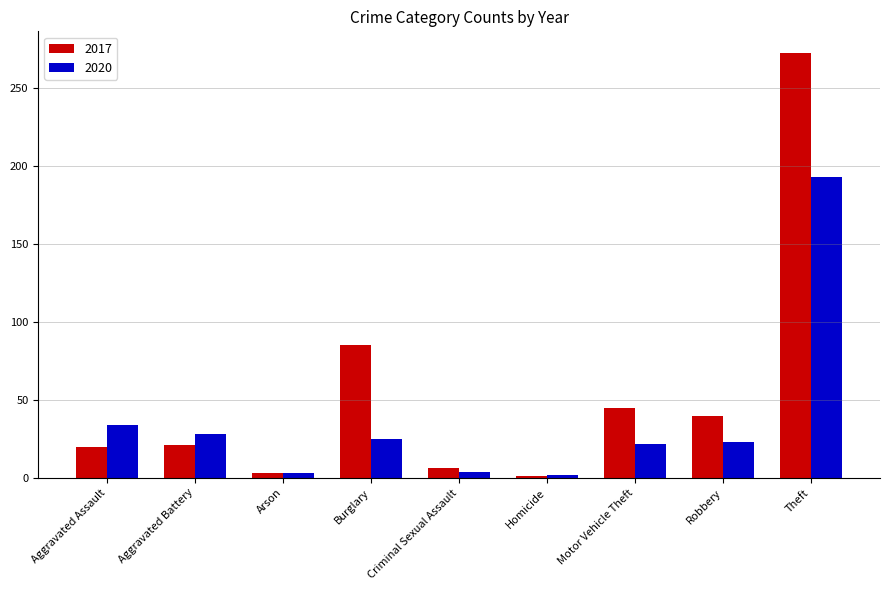

What is the label of the 2nd bar from the right?

Robbery